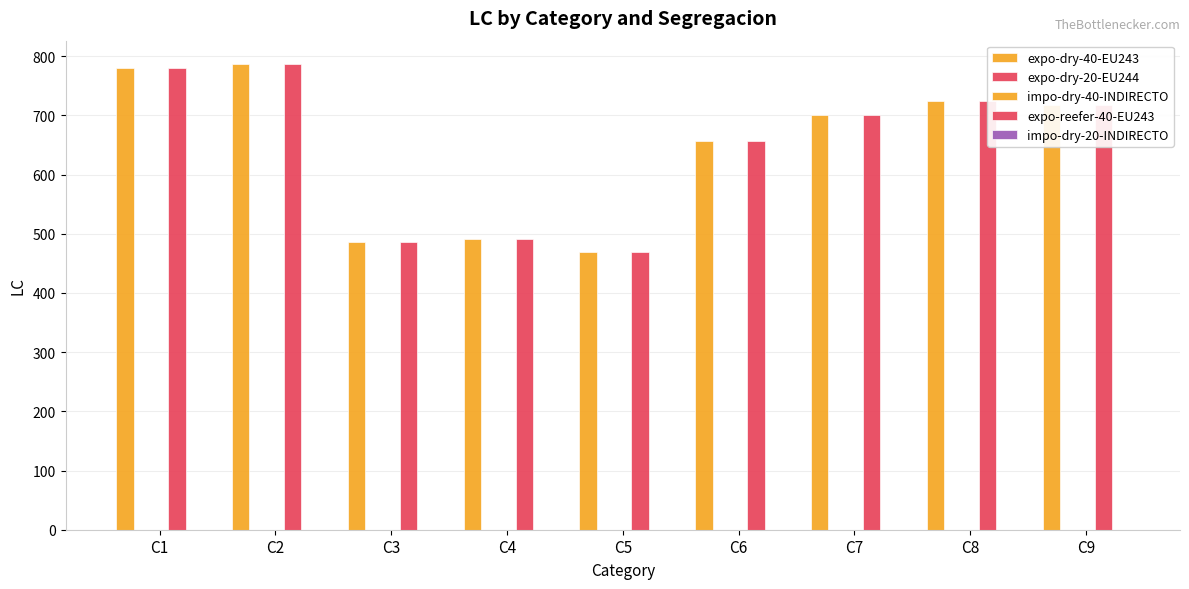

At how many categories does at least one series exceed 578?

6